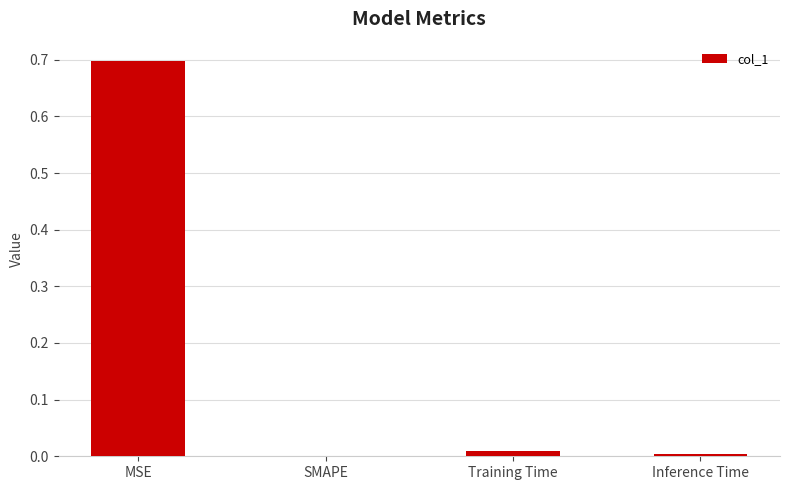

What is the maximum value shown in the chart?

0.7